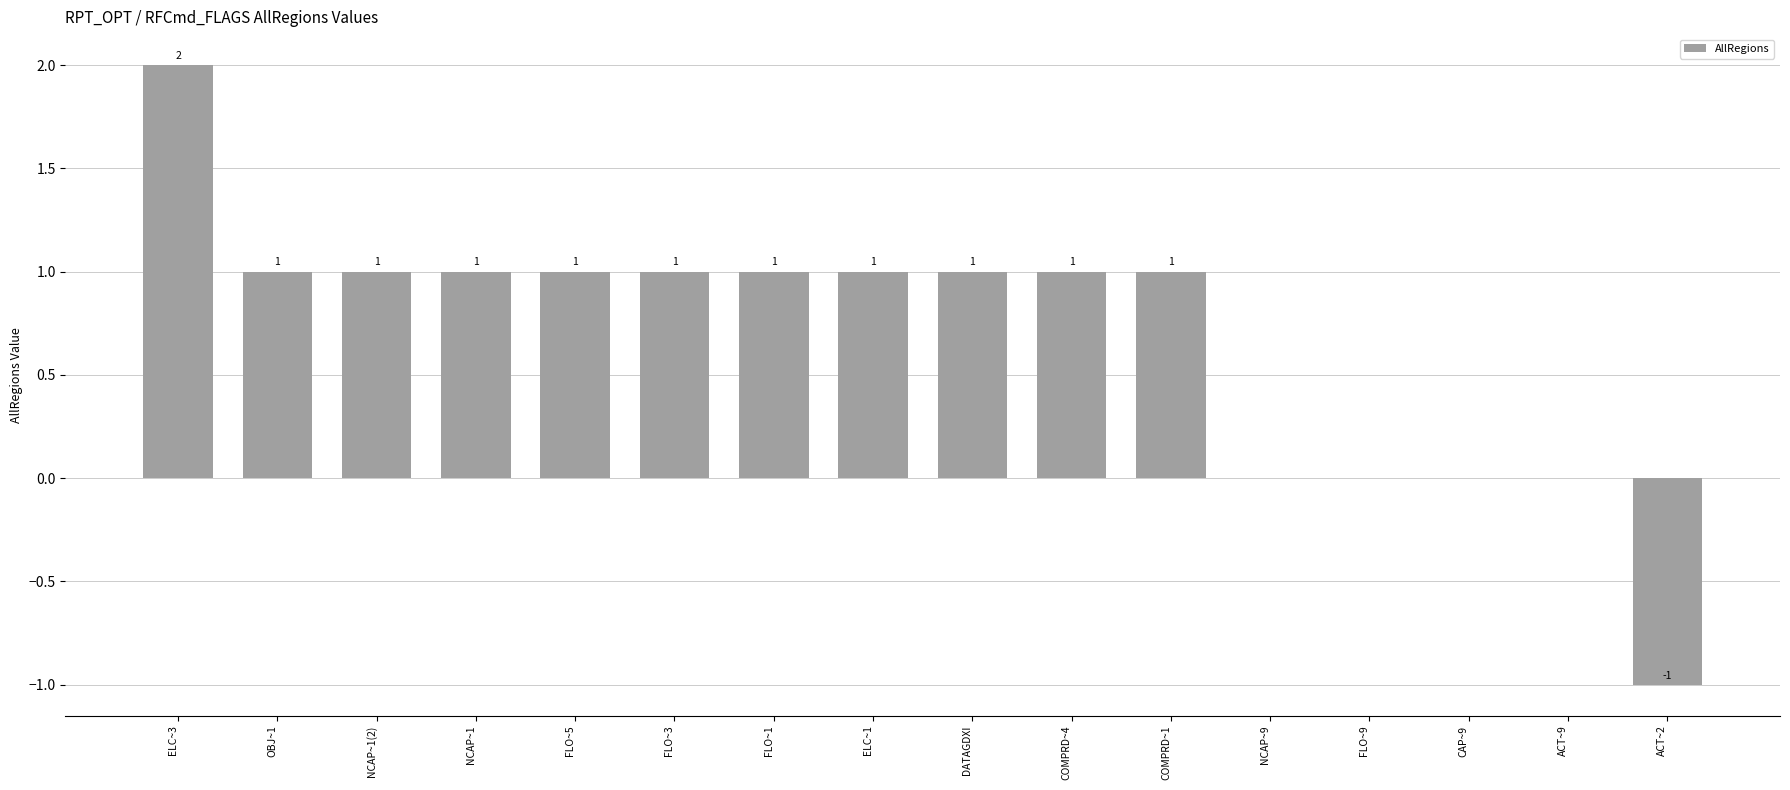

What is the sum of all values?

11.0